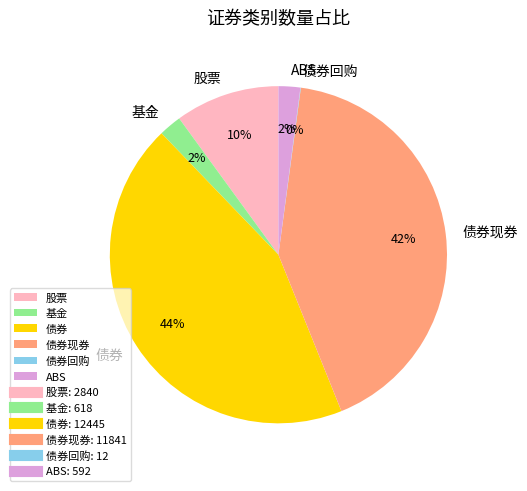

Does 债券现券 account for over 50% of the chart?

No